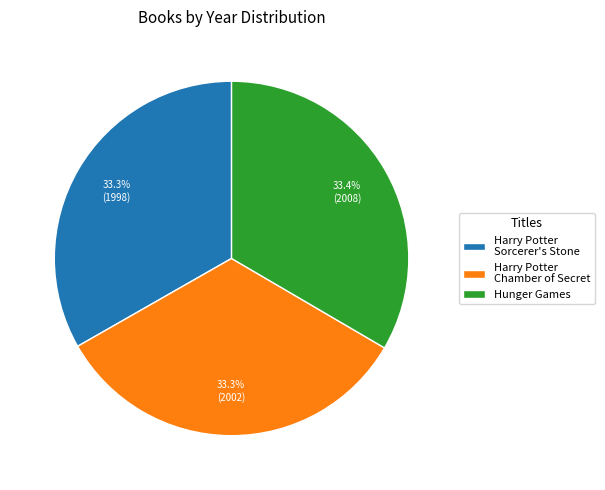

Is Harry Potter Chamber of Secret the majority of the pie?

No